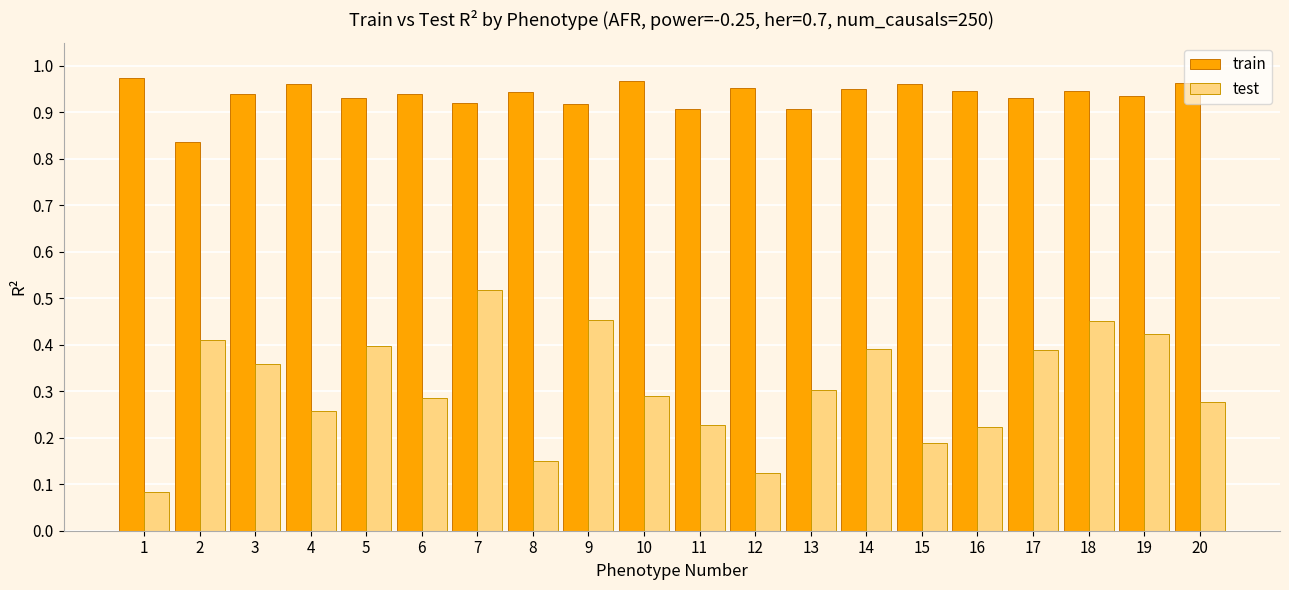

What is the sum of all test values?

6.2